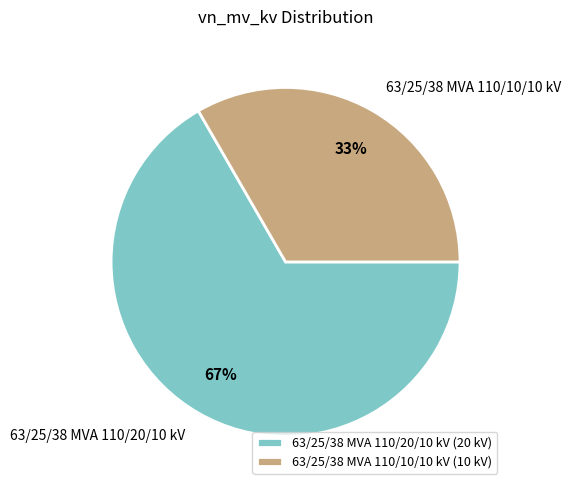

Count the number of slices in the pie.

2